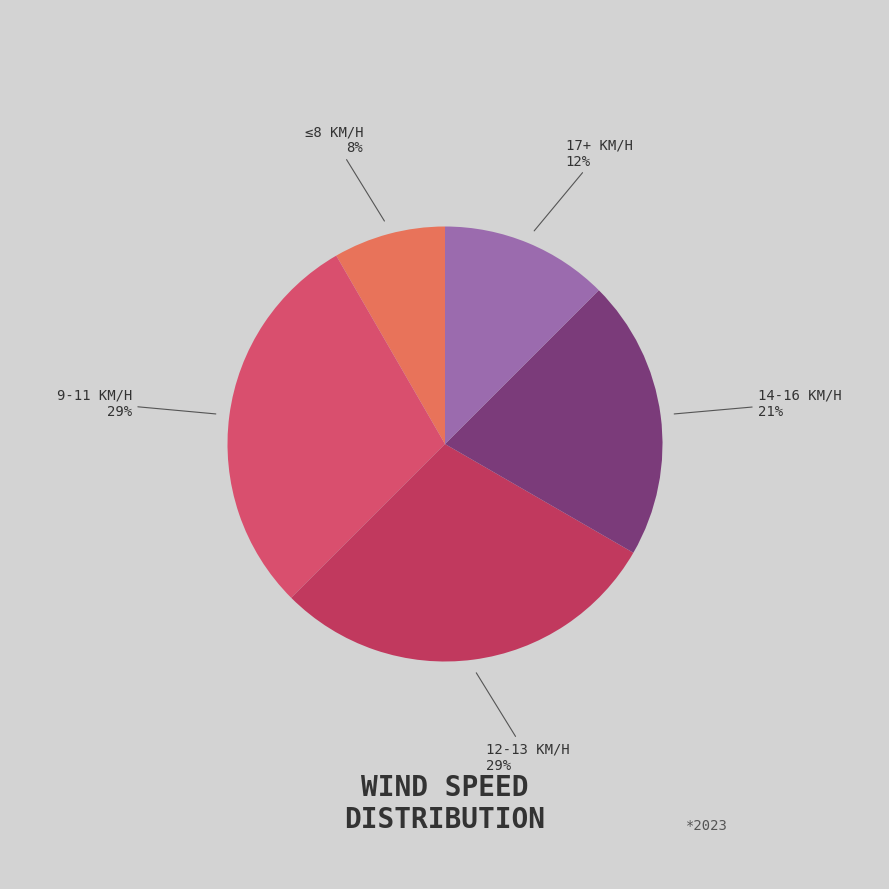

Count the number of slices in the pie.

5